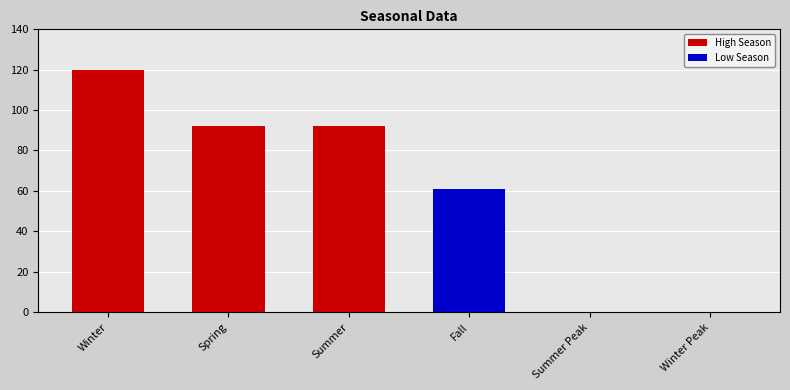

Where is the data nearest to the value 60?

Fall